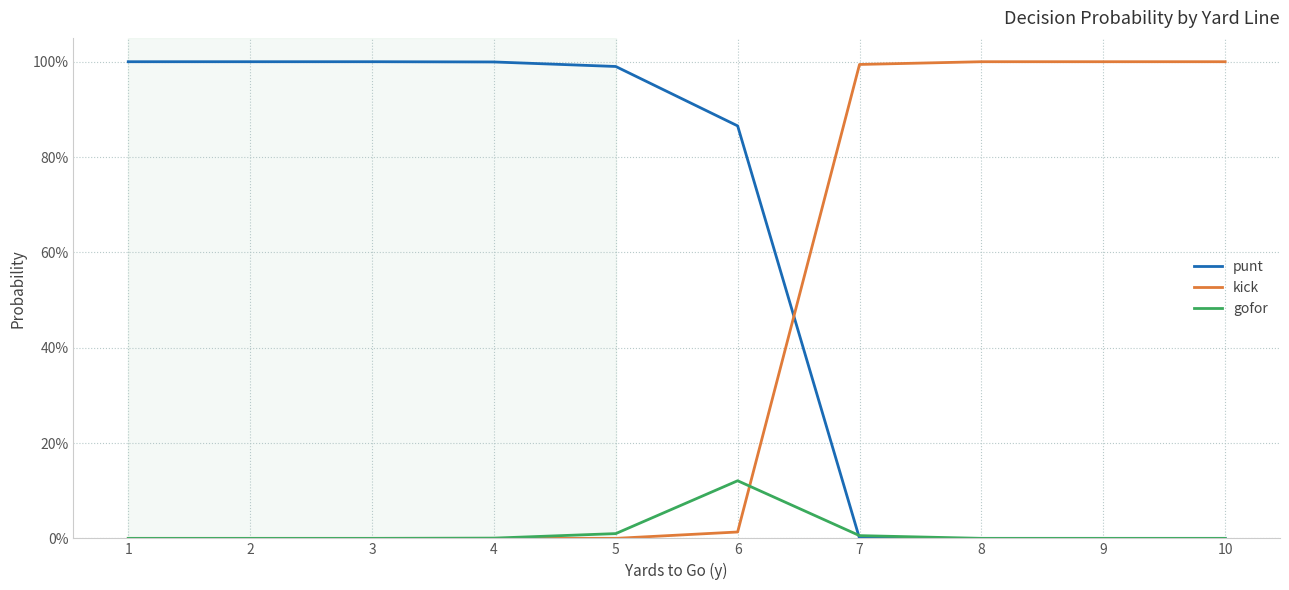

List the series in order of their overall mean, highest first.

punt, kick, gofor